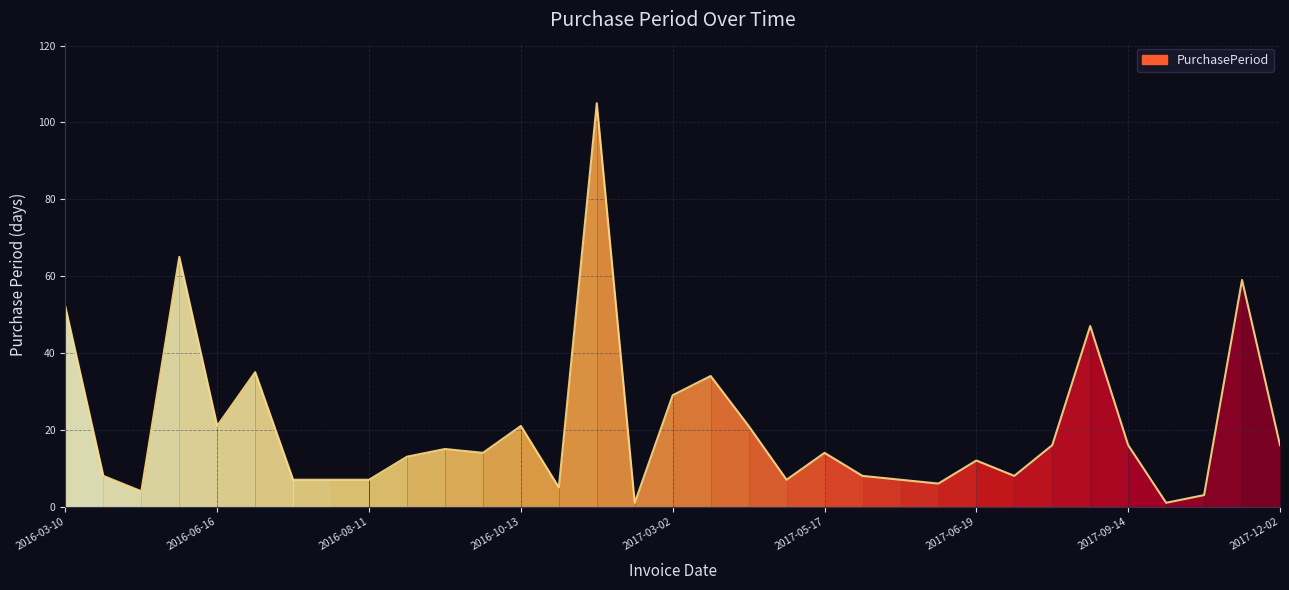

What is the difference between the maximum and minimum values?

104